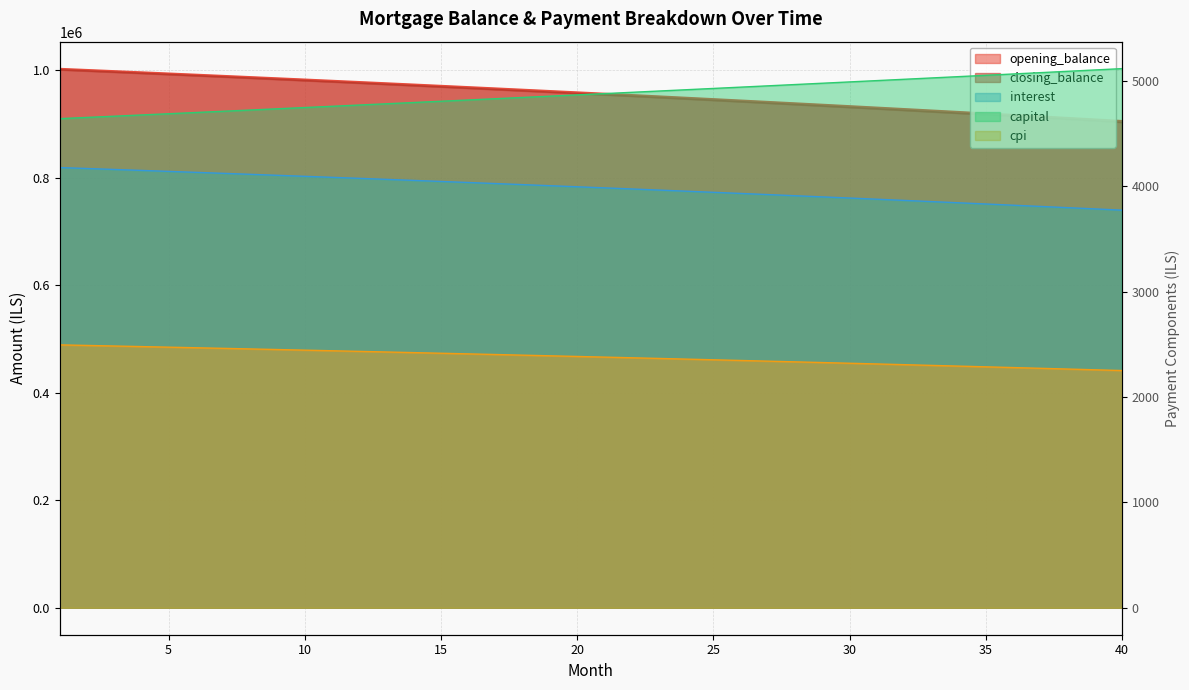

How many values in the closing_balance series exceed 956256?

20